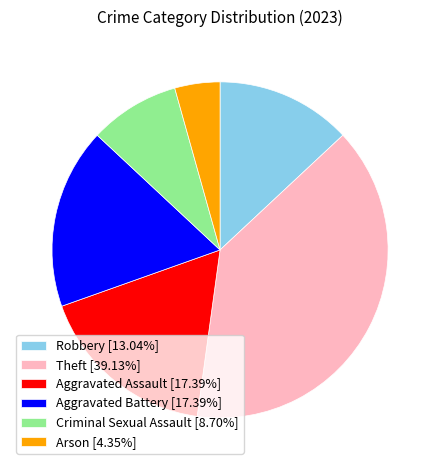

Do Aggravated Battery [17.39%] and Criminal Sexual Assault [8.70%] together represent more than half of the pie?

No